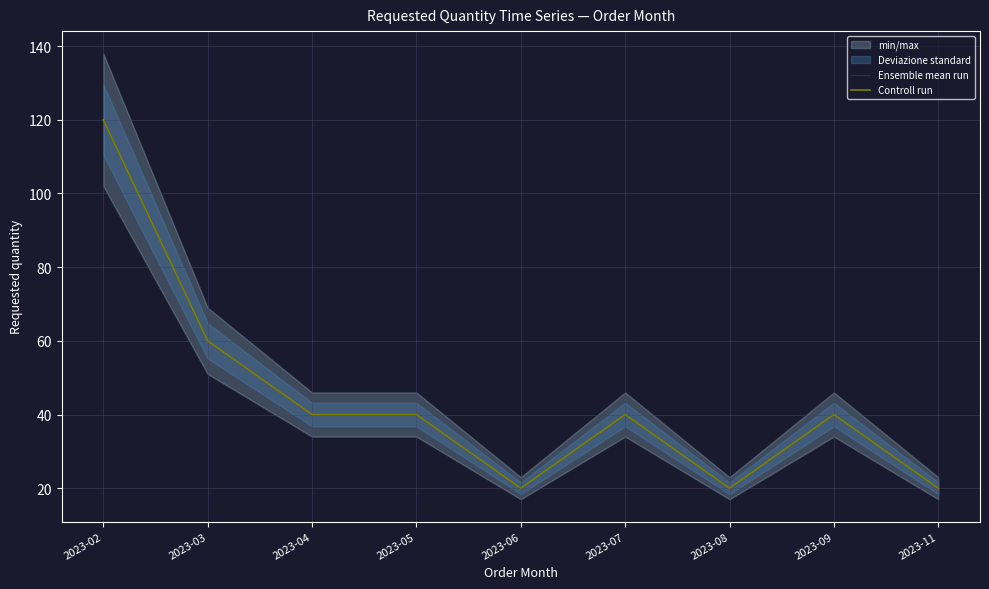

Does the chart display data point markers on the line(s)?

No